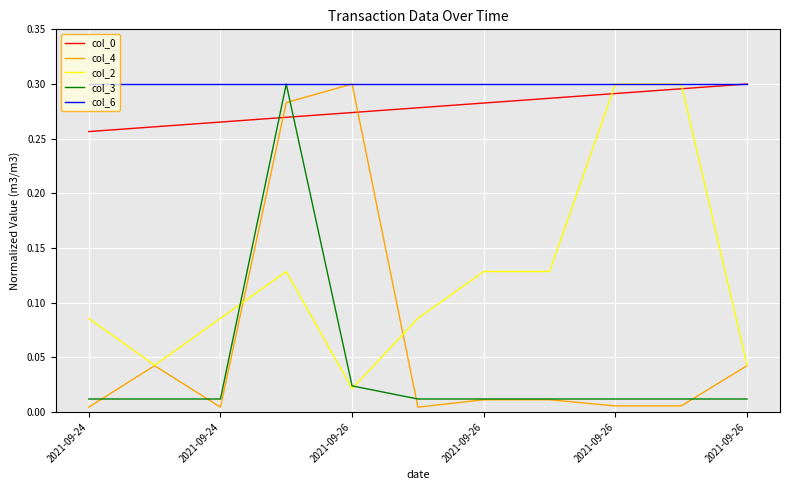

How many times do col_0 and col_4 cross each other?

2